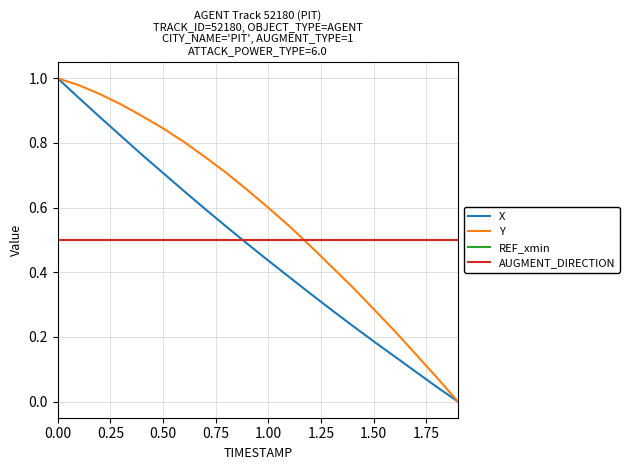

Does the chart display data point markers on the line(s)?

No